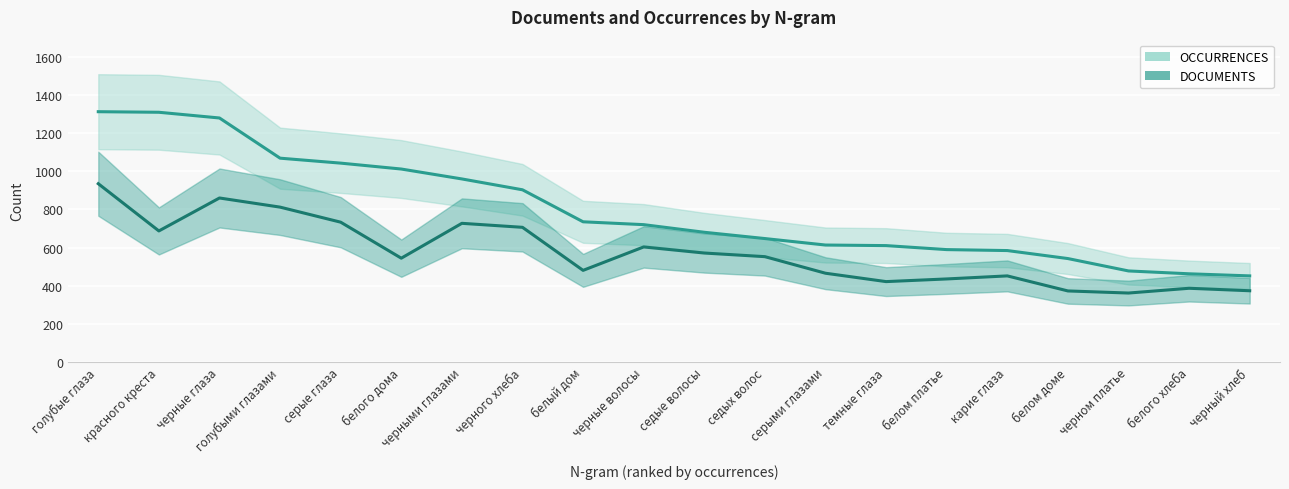

Which category has the lowest value across all series?

черном платье